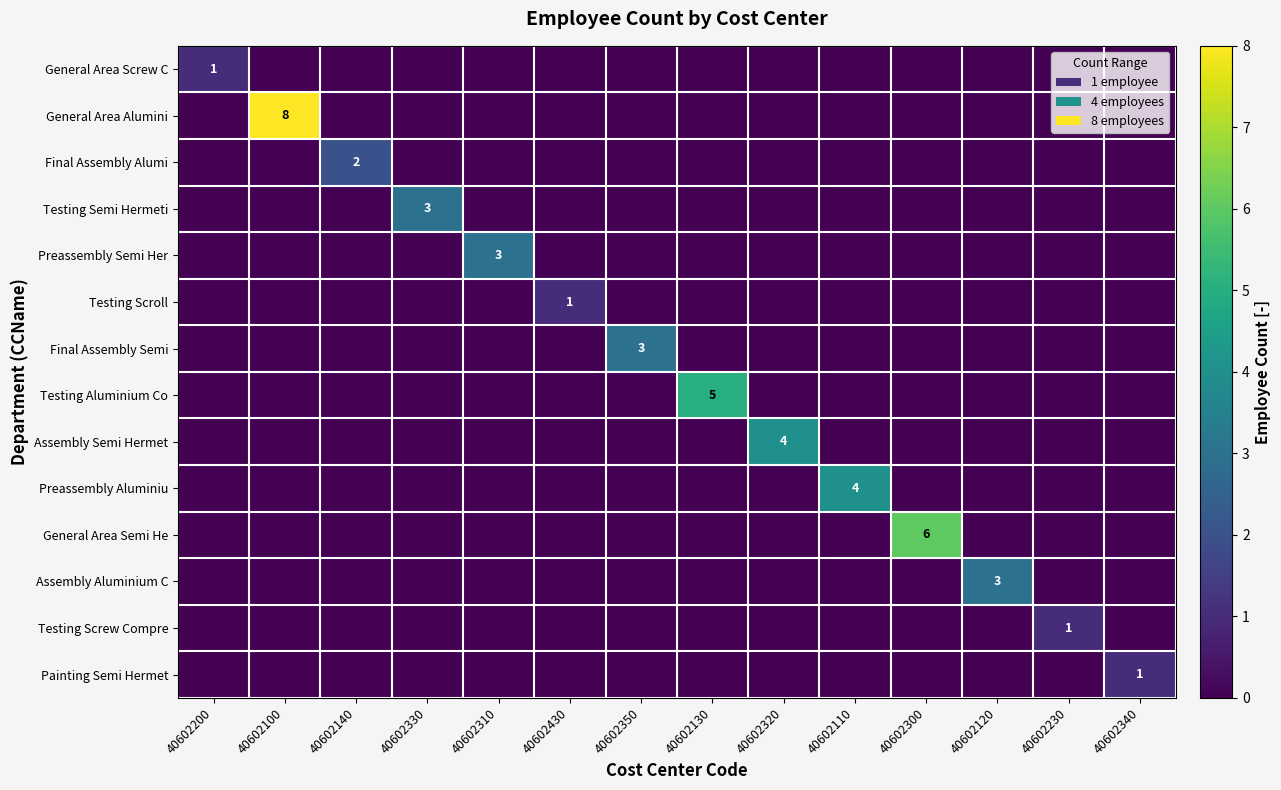

Rank the series at 40602230 from lowest to highest value.

General Area Screw C, General Area Alumini, Final Assembly Alumi, Testing Semi Hermeti, Preassembly Semi Her, Testing Scroll, Final Assembly Semi, Testing Aluminium Co, Assembly Semi Hermet, Preassembly Aluminiu, General Area Semi He, Assembly Aluminium C, Painting Semi Hermet, Testing Screw Compre